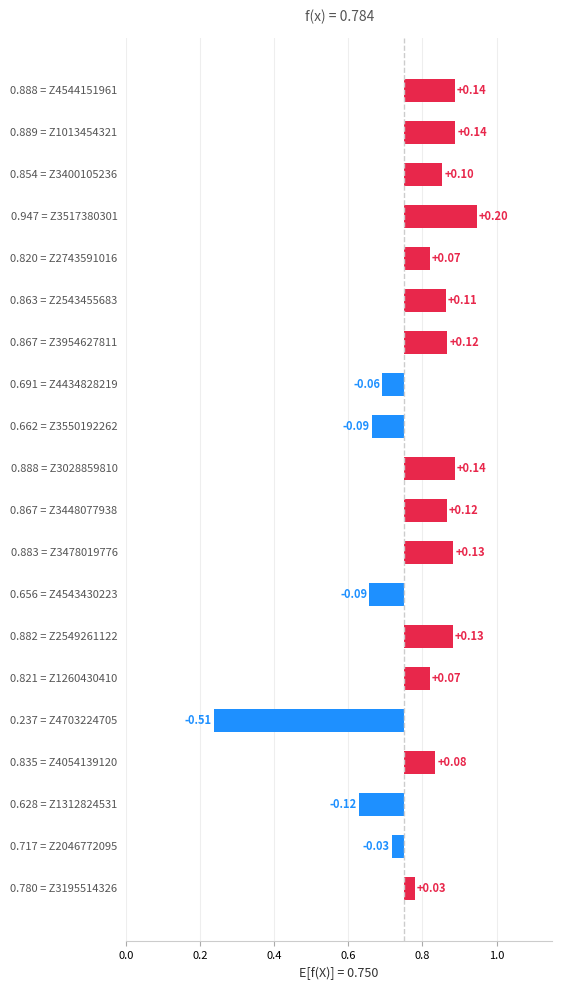

What is the change in value from 16 to 17?

-0.2